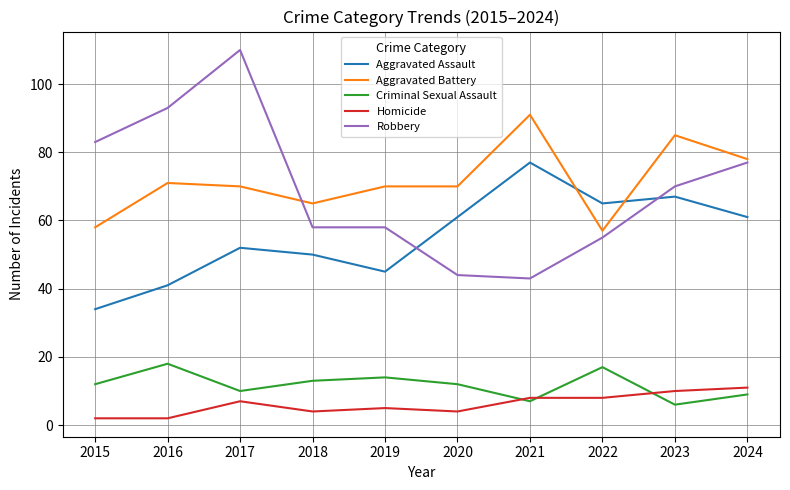

How many intersections are there between Aggravated Battery and Aggravated Assault?

2